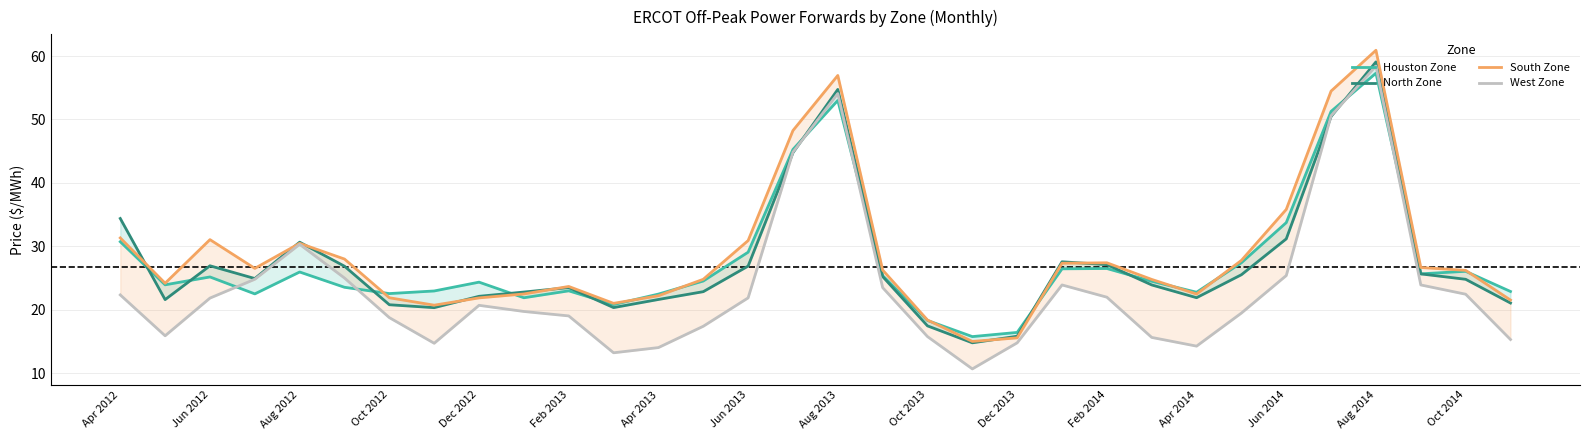

List the series in order of their peak value, highest first.

South Zone, North Zone, West Zone, Houston Zone